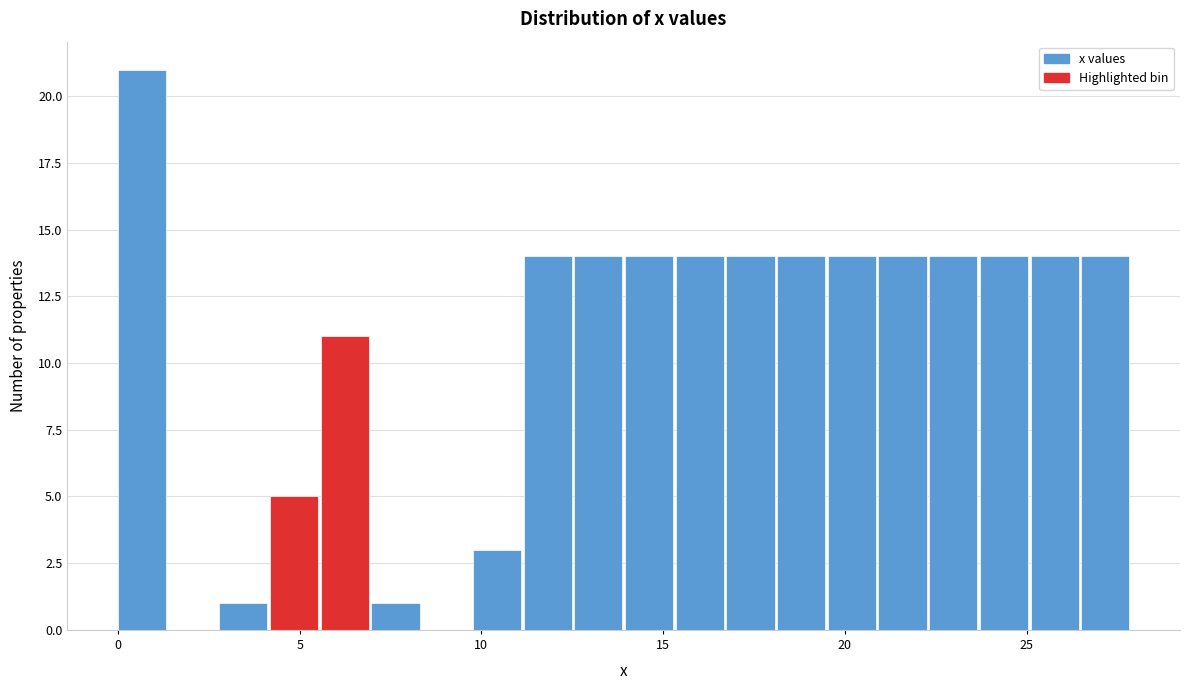

Read against the x-axis, roughly where is the centre of the tallest bar?

0.5